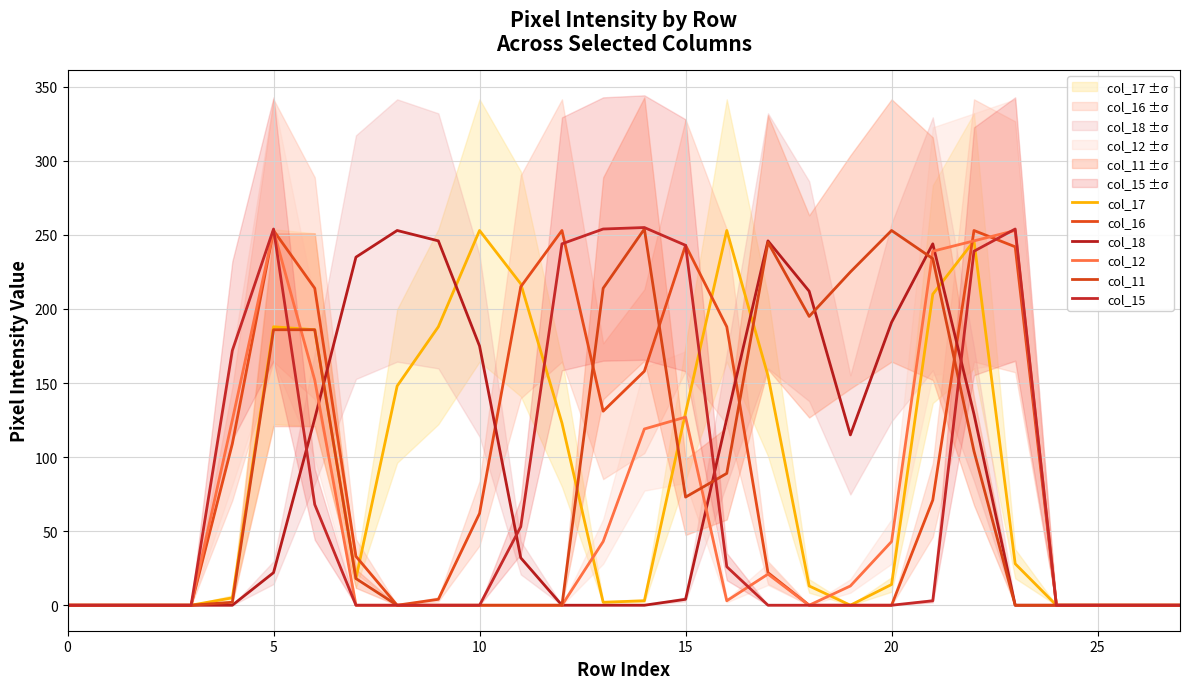

How many interior local peaks does the col_16 series have?

4